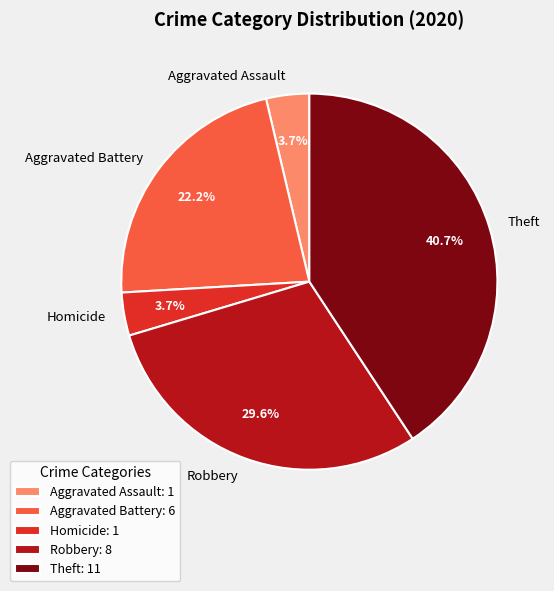

Count the number of slices in the pie.

5